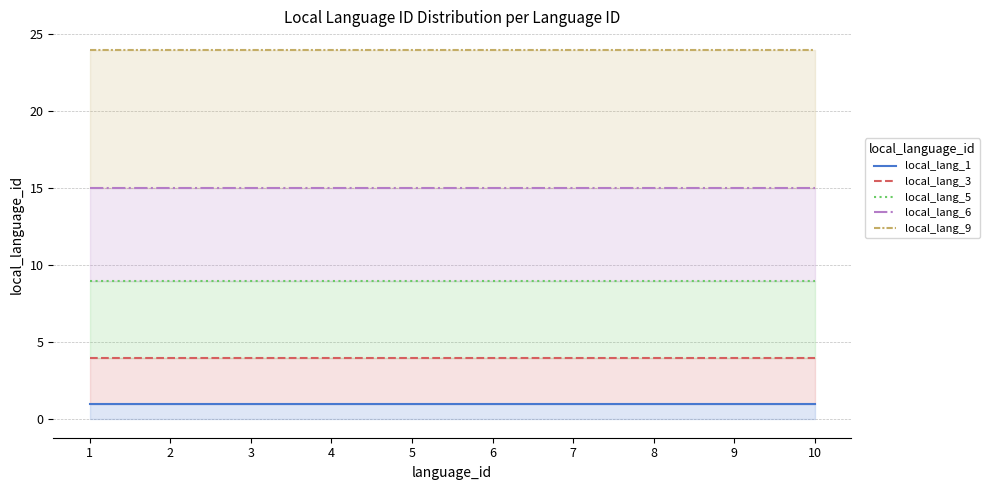

True or false: local_lang_5 and local_lang_6 intersect in this chart.

False